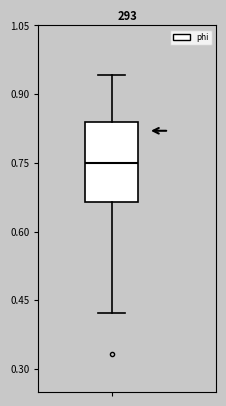

Transcribe this box plot: give where the median line is, the range the box spans, and where the two whiskers end, as read against the y-axis. The values are not printed on the chart, so give them approximately, as read against the axis.

median 0.74, box 0.66 to 0.84, whiskers 0.42 to 0.94